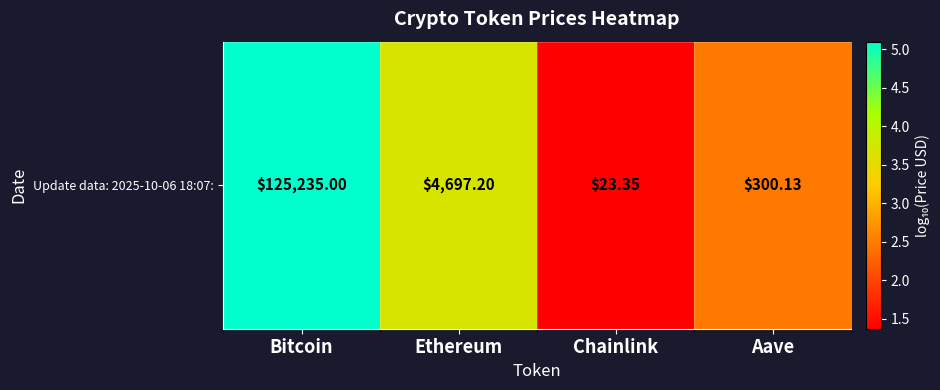

Count the number of values greater than 3.

2